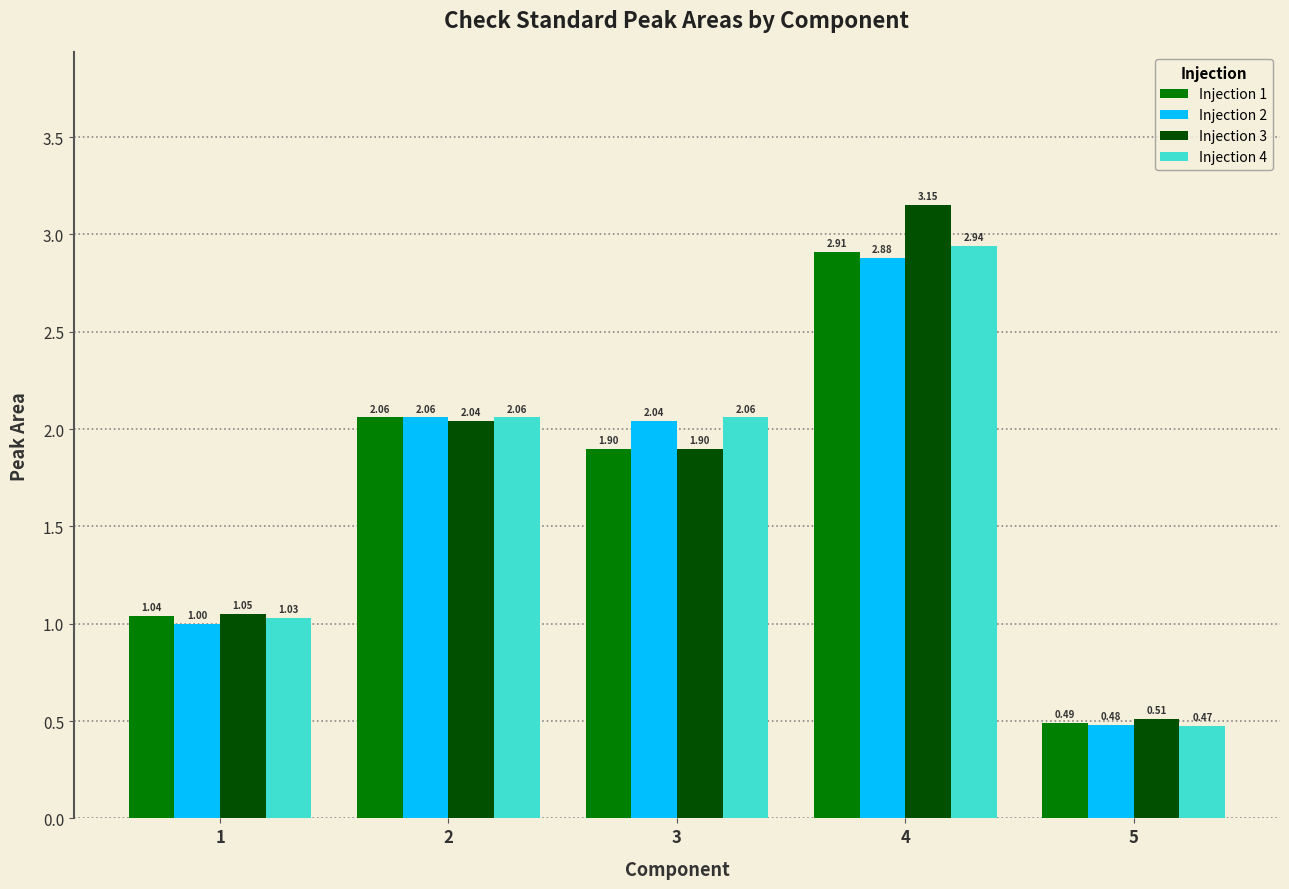

What is the average value of the Injection 3 series?

1.7